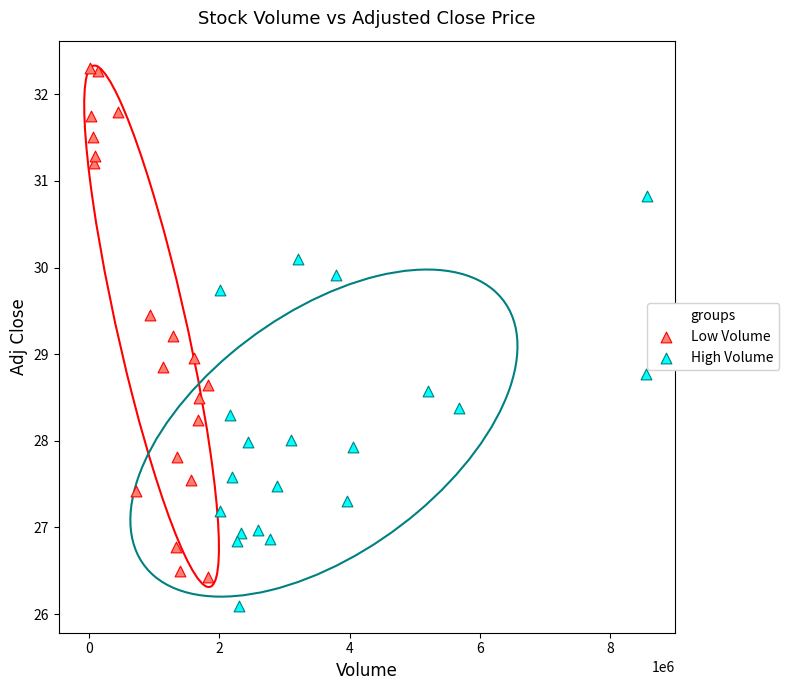

Which series has the largest Y range (max minus min)?

Low Volume